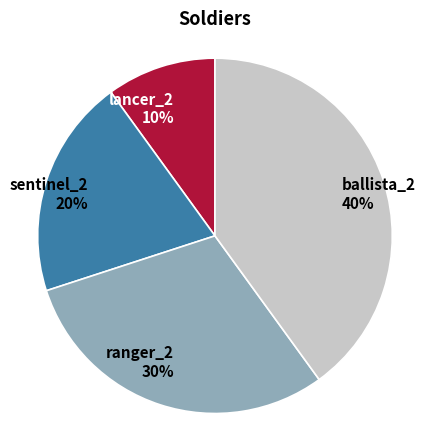

To the nearest percent, what percentage of the pie is ranger_2?

30%